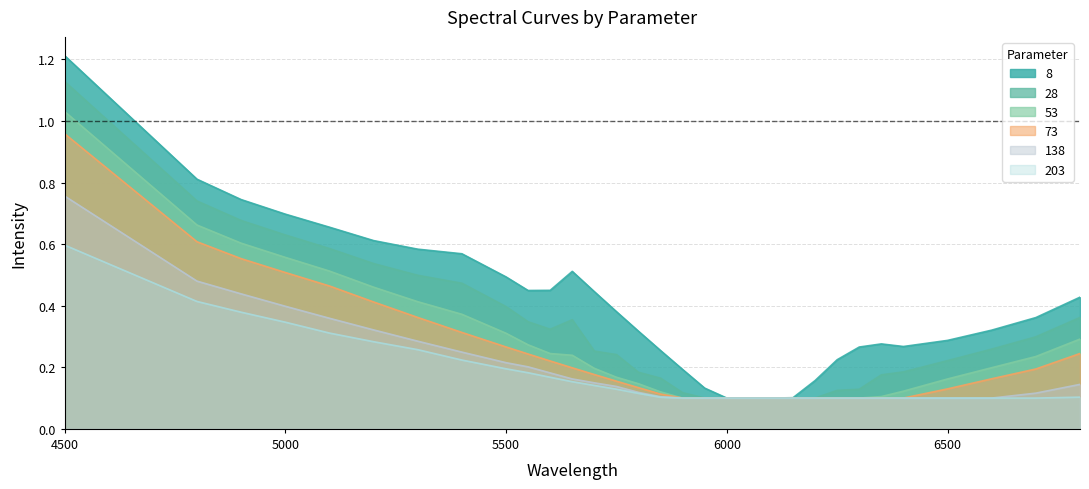

At 6400, list the series in order from largest to smallest.

8, 28, 53, 73, 138, 203